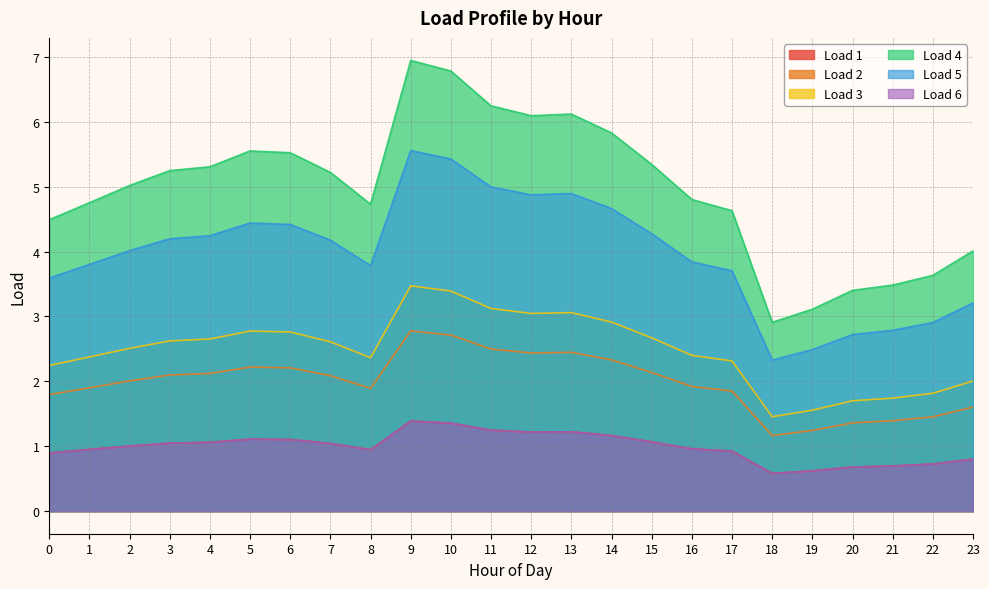

Is it true that Load 5 equals 6.6 at 8?

False